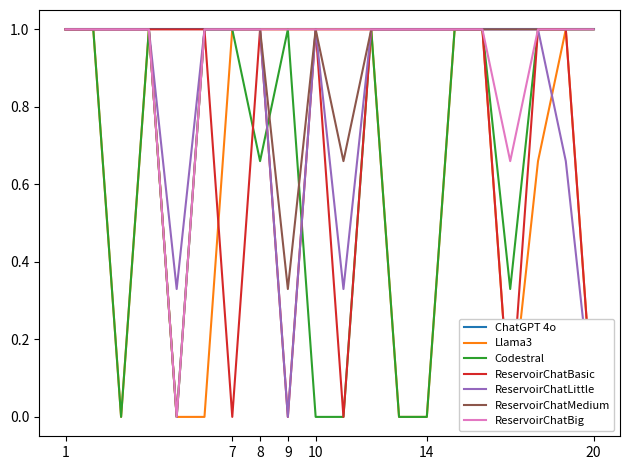

The ReservoirChatMedium series shows 0.0 at 5. True or false?

True